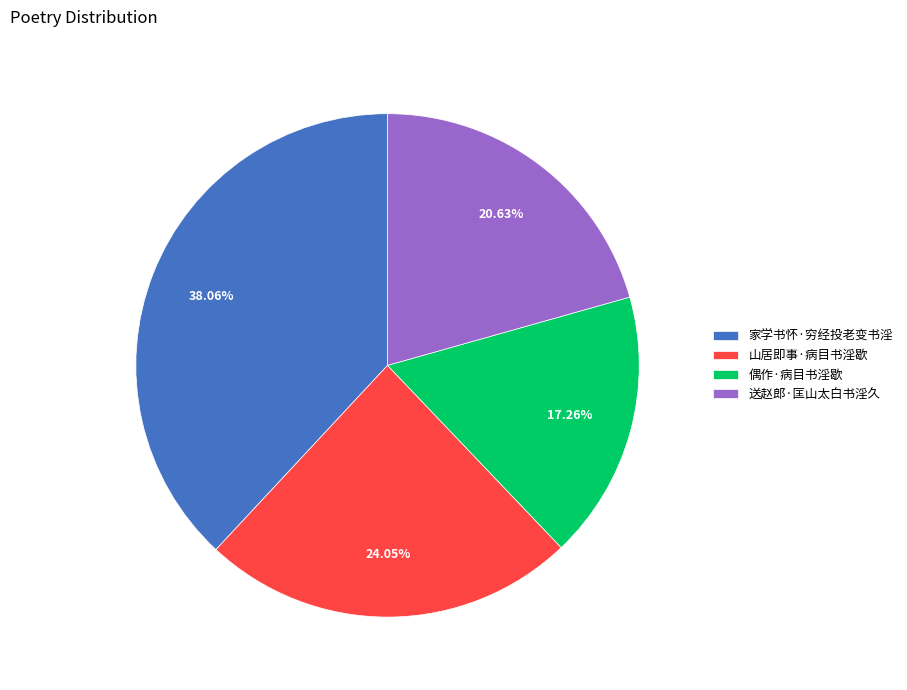

To the nearest percent, what is the difference between the 送赵郎·匡山太白书淫久 and 偶作·病目书淫歇 slice percentages?

3%